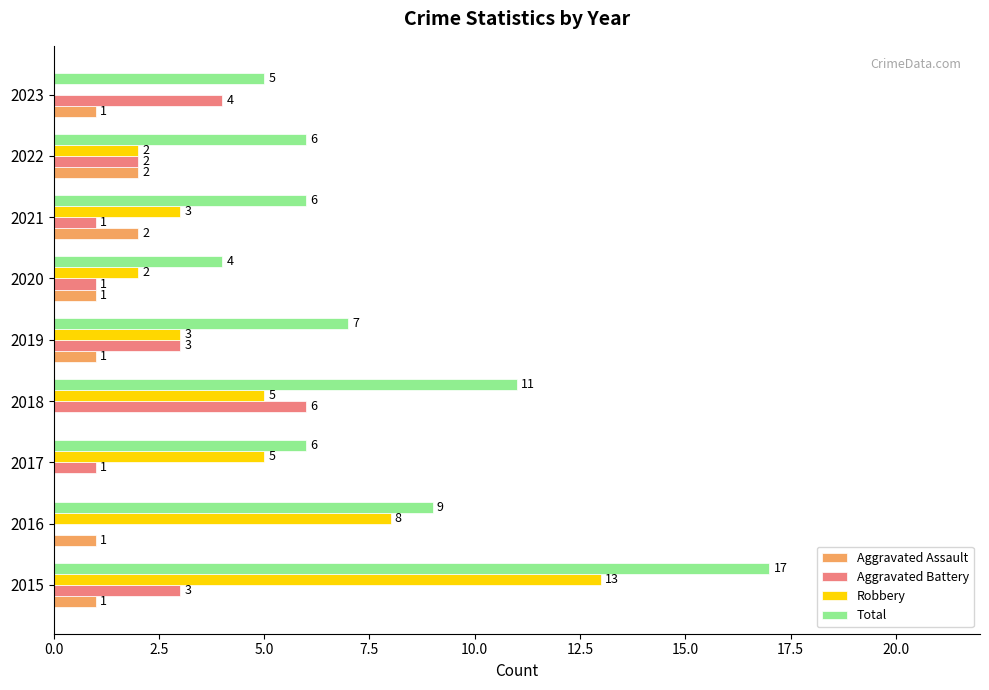

What are all the series names shown in the legend?

Aggravated Assault, Aggravated Battery, Robbery, Total